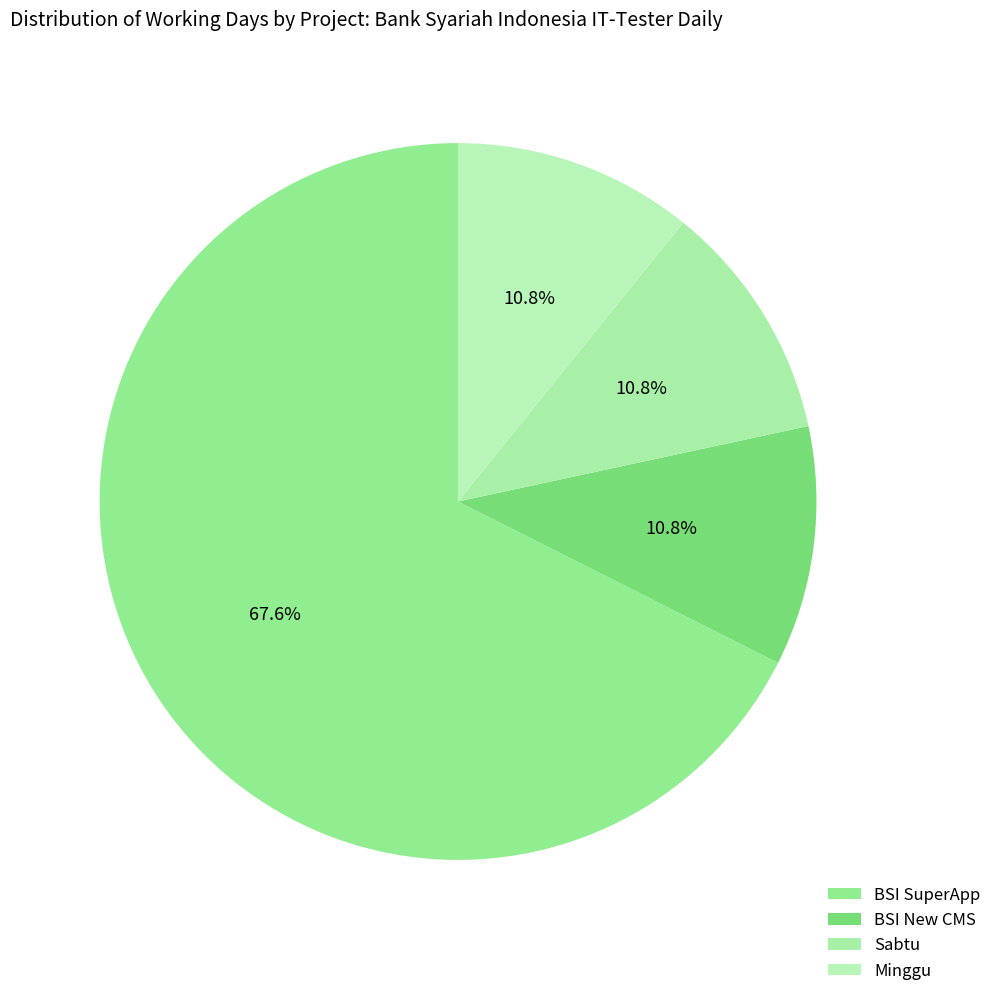

Count the number of slices in the pie.

4